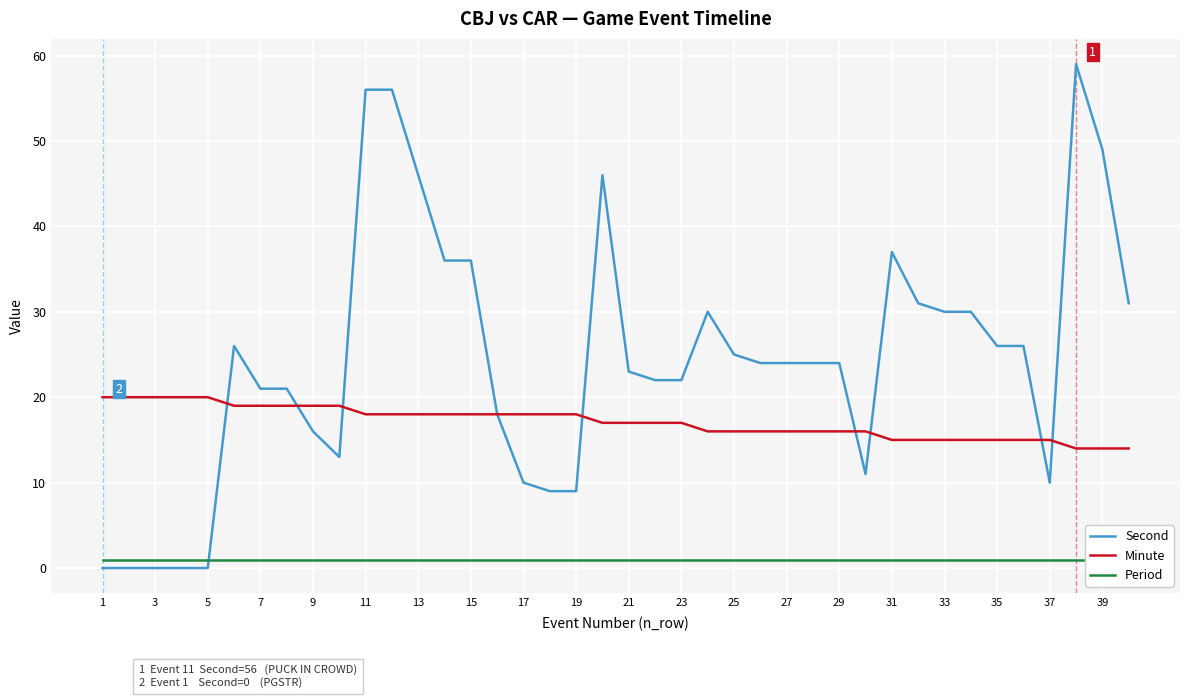

The Second series shows 17 at 27. True or false?

False